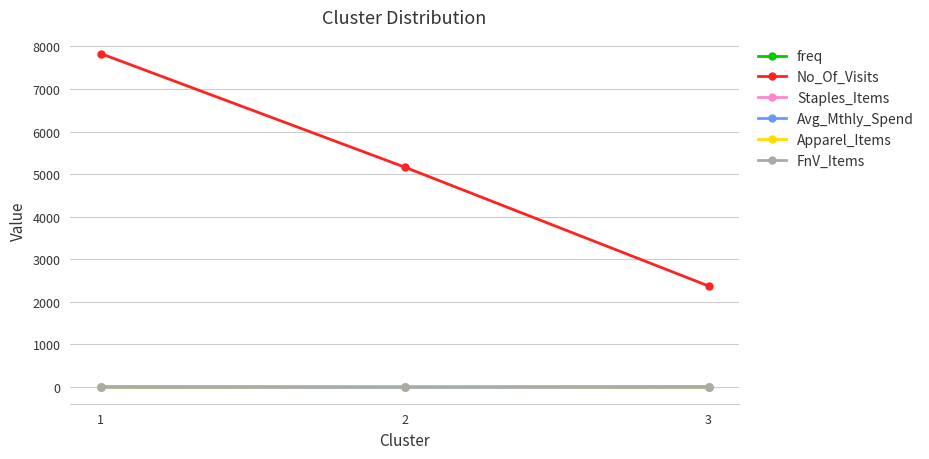

What is the highest value of the No_Of_Visits series?

7833.3